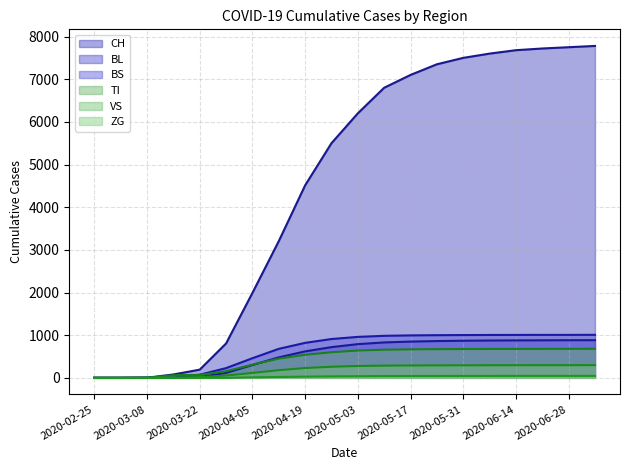

List the series in order of their peak value, lowest first.

ZG, VS, TI, BL, BS, CH